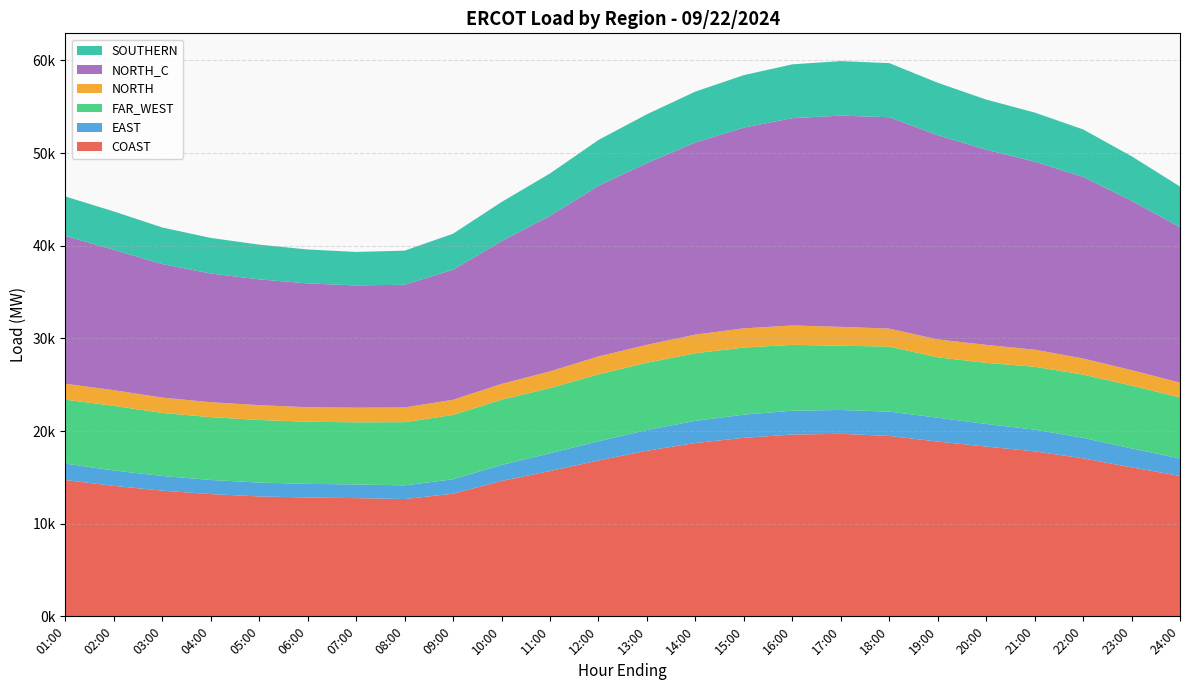

Reading right to left, what are all the values shown in this chart?

COAST: 24:00=15160.1	23:00=16080.9	22:00=17058.2	21:00=17809.3	20:00=18325.3	19:00=18866.0	18:00=19471.7	17:00=19701.2	16:00=19626.0	15:00=19265.7	14:00=18711.2	13:00=17876.8	12:00=16822.5	11:00=15685.6	10:00=14611.0	09:00=13236.0	08:00=12660.4	07:00=12760.9	06:00=12826.2	05:00=12946.2	04:00=13193.5	03:00=13567.0	02:00=14083.4	01:00=14708.6
EAST: 24:00=1878.0	23:00=2046.6	22:00=2208.8	21:00=2344.6	20:00=2441.7	19:00=2573.7	18:00=2628.5	17:00=2574.6	16:00=2569.0	15:00=2505.8	14:00=2390.7	13:00=2236.0	12:00=2076.3	11:00=1918.4	10:00=1727.7	09:00=1560.8	08:00=1475.8	07:00=1476.0	06:00=1473.8	05:00=1491.2	04:00=1525.6	03:00=1584.9	02:00=1659.1	01:00=1777.1
FAR_WEST: 24:00=6591.5	23:00=6779.2	22:00=6829.6	21:00=6787.6	20:00=6593.9	19:00=6520.8	18:00=7022.4	17:00=6930.1	16:00=7112.9	15:00=7242.4	14:00=7299.2	13:00=7261.0	12:00=7220.3	11:00=7035.5	10:00=7043.9	09:00=6947.9	08:00=6822.6	07:00=6705.6	06:00=6707.5	05:00=6758.2	04:00=6779.9	03:00=6808.7	02:00=6976.0	01:00=6903.1
NORTH: 24:00=1597.4	23:00=1669.9	22:00=1735.4	21:00=1844.7	20:00=1943.3	19:00=1928.7	18:00=1934.2	17:00=2040.1	16:00=2090.7	15:00=2072.2	14:00=2008.5	13:00=1936.3	12:00=1936.7	11:00=1807.2	10:00=1706.0	09:00=1634.9	08:00=1587.7	07:00=1580.2	06:00=1561.5	05:00=1600.5	04:00=1614.0	03:00=1651.3	02:00=1692.0	01:00=1720.7
NORTH_C: 24:00=16775.5	23:00=18292.1	22:00=19608.4	21:00=20295.5	20:00=21067.2	19:00=22043.0	18:00=22817.0	17:00=22800.6	16:00=22377.7	15:00=21669.3	14:00=20742.2	13:00=19614.2	12:00=18418.9	11:00=16777.8	10:00=15411.0	09:00=14036.5	08:00=13248.0	07:00=13193.7	06:00=13370.5	05:00=13577.4	04:00=13888.5	03:00=14413.3	02:00=15153.8	01:00=15946.3
SOUTHERN: 24:00=4389.6	23:00=4796.6	22:00=5116.9	21:00=5297.5	20:00=5410.2	19:00=5664.3	18:00=5839.3	17:00=5885.3	16:00=5805.8	15:00=5660.9	14:00=5491.1	13:00=5270.3	12:00=4943.9	11:00=4580.3	10:00=4224.0	09:00=3886.9	08:00=3677.2	07:00=3618.3	06:00=3658.7	05:00=3746.4	04:00=3843.5	03:00=3945.8	02:00=4137.0	01:00=4261.9